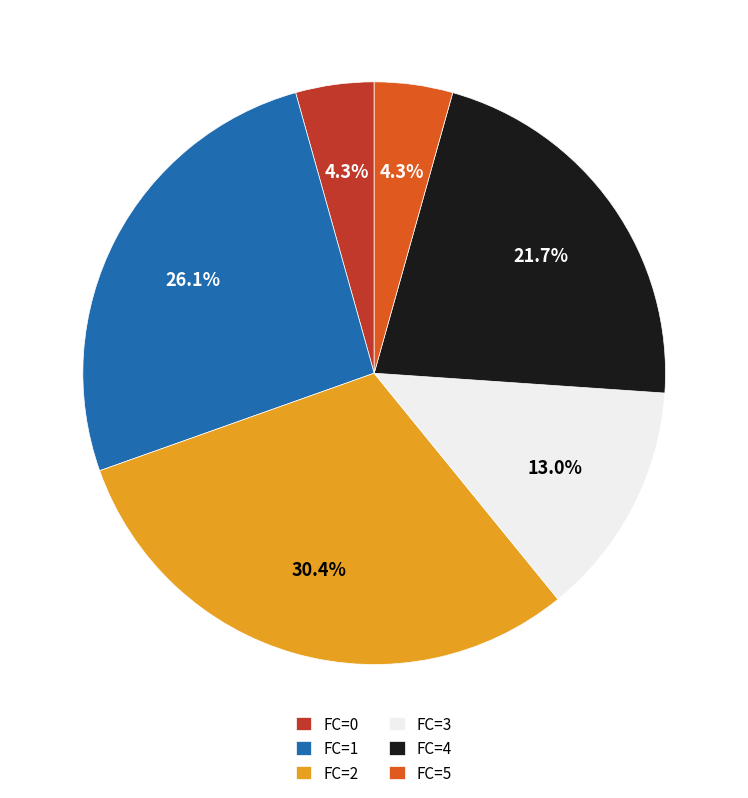

How many slices are in this pie chart?

6